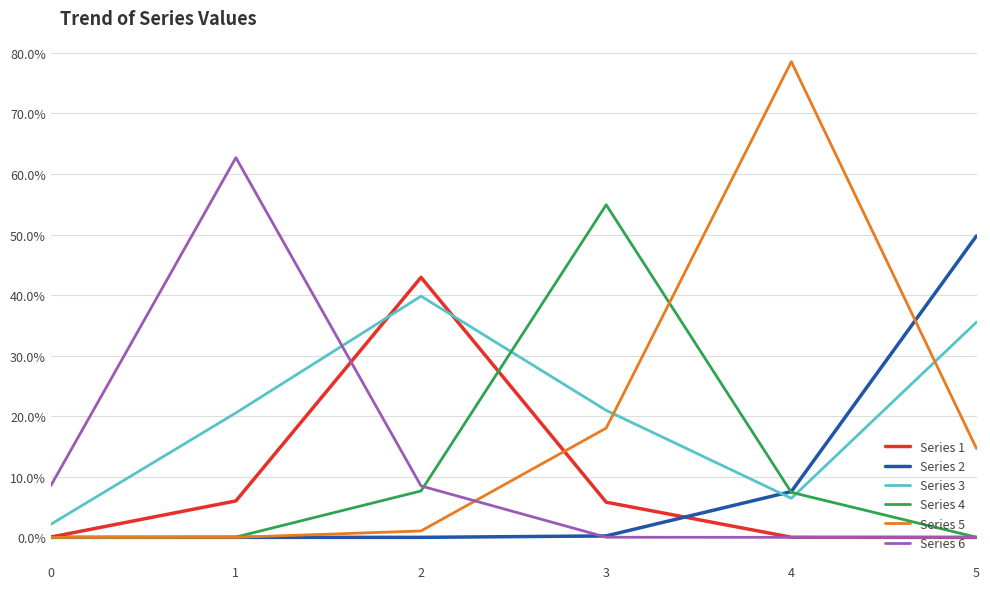

Does the chart have visible grid lines?

Yes